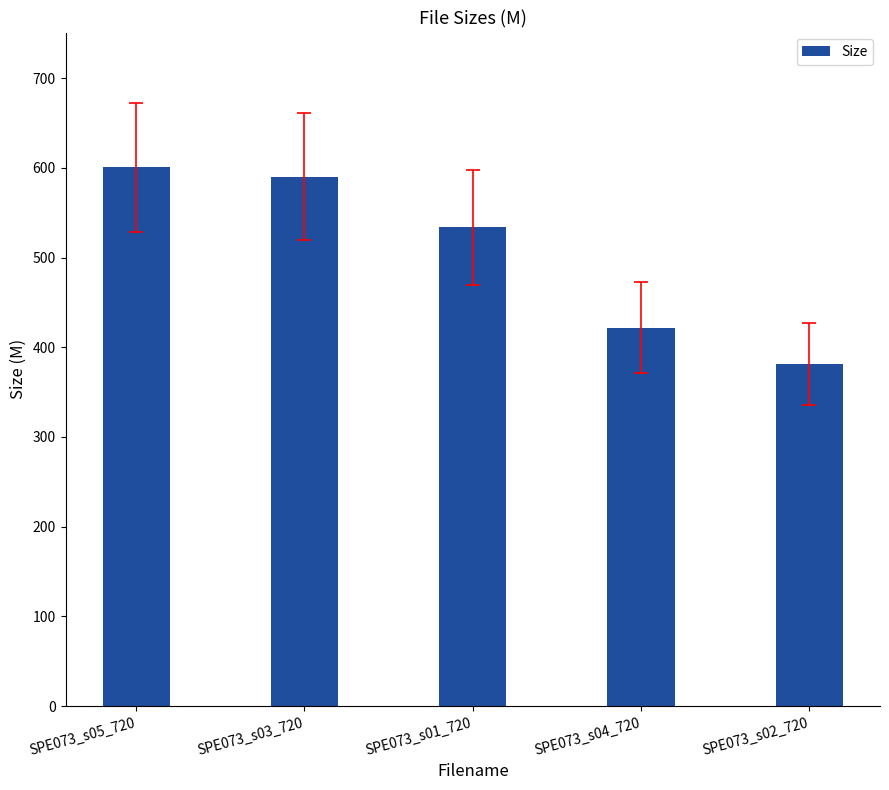

Rank the categories by value from highest to lowest.

SPE073_s05_720, SPE073_s03_720, SPE073_s01_720, SPE073_s04_720, SPE073_s02_720